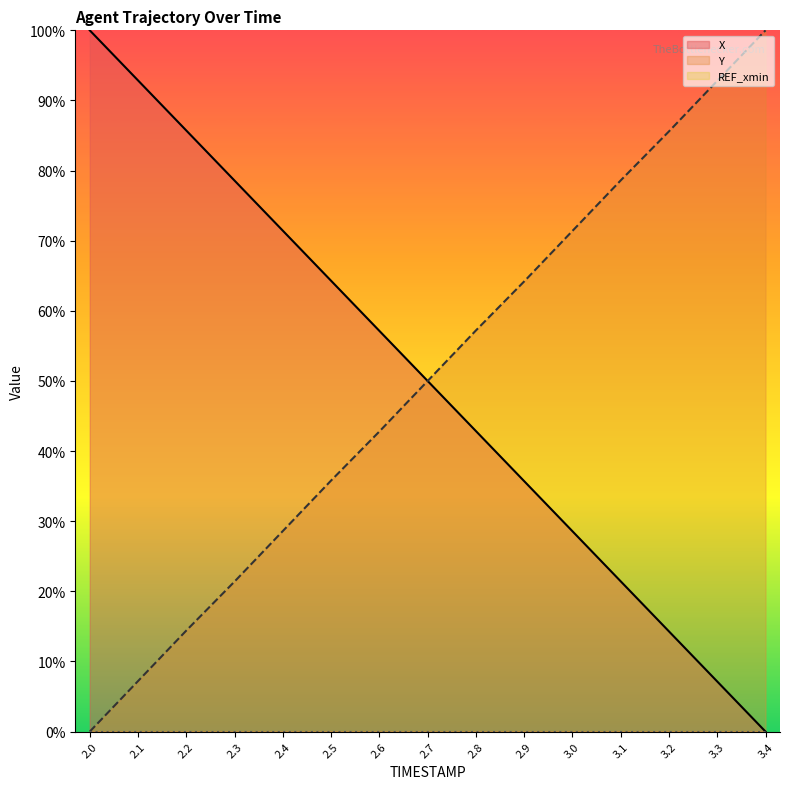

Which series changed the most between 2.4 and 2.8?

Y